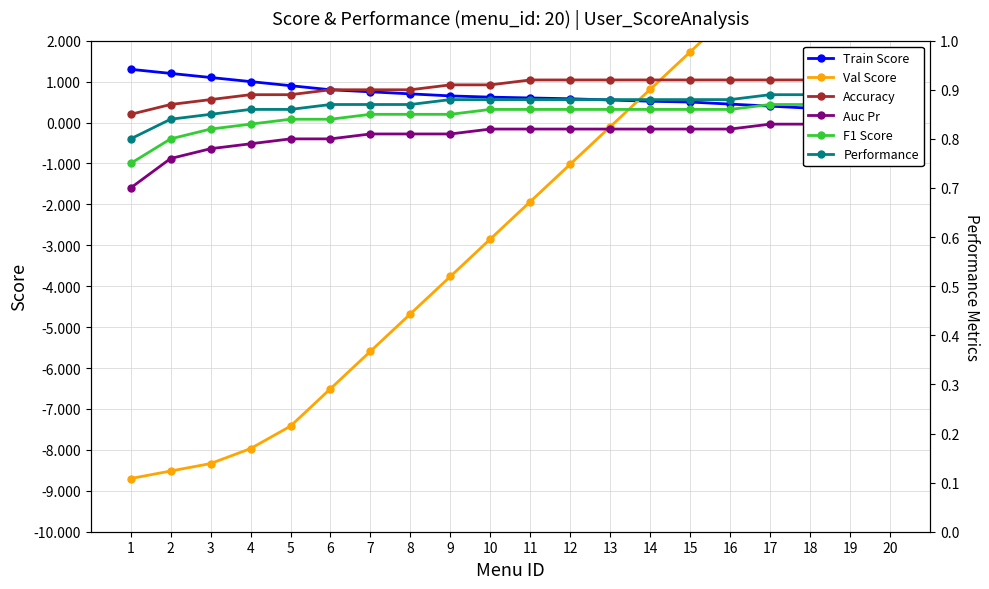

True or false: Val Score has a value of -7.4 at 5.

True